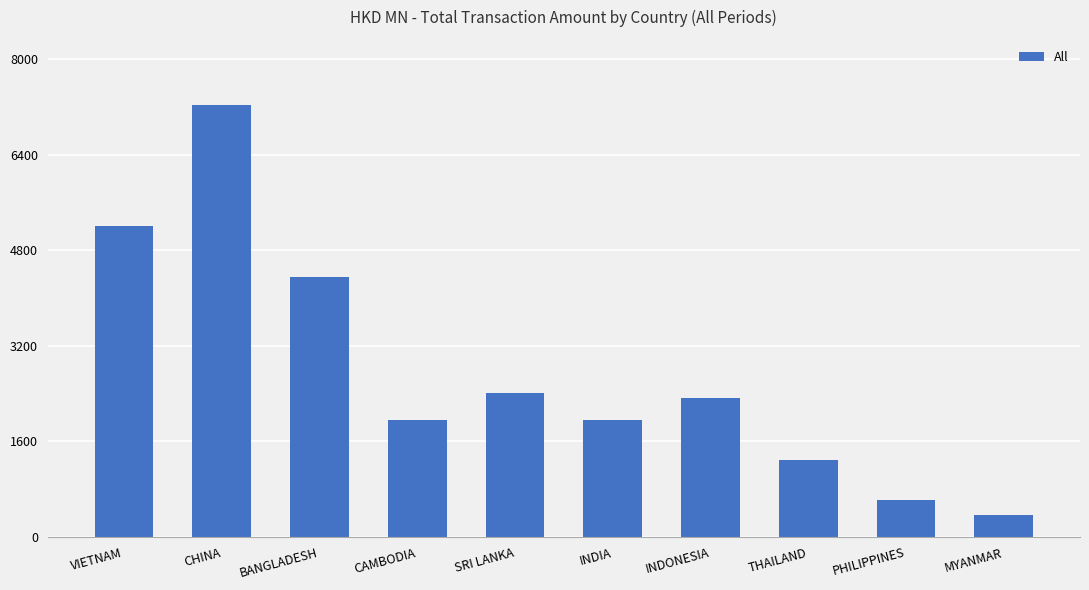

What is the difference between the second highest and second lowest values?

4582.5